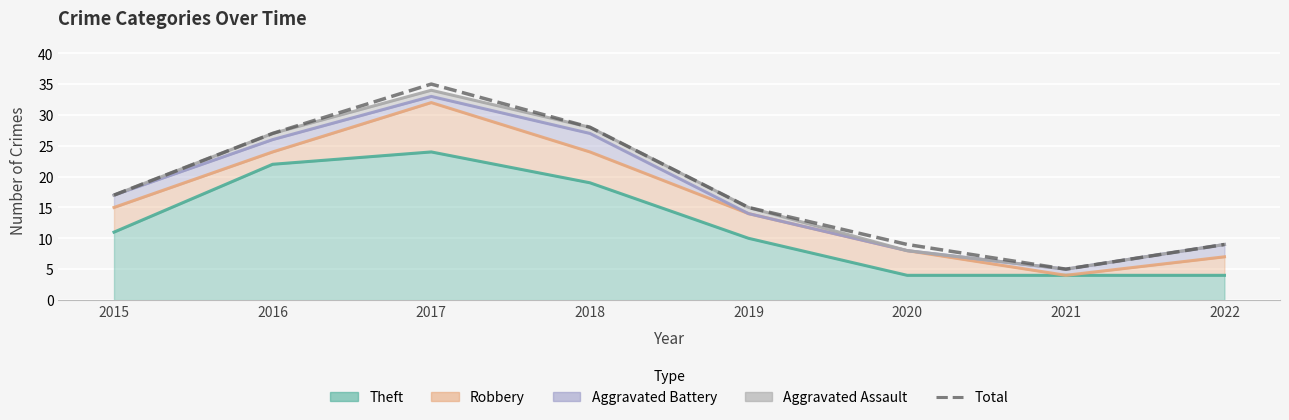

What is the value of the 2nd point from the left?

27